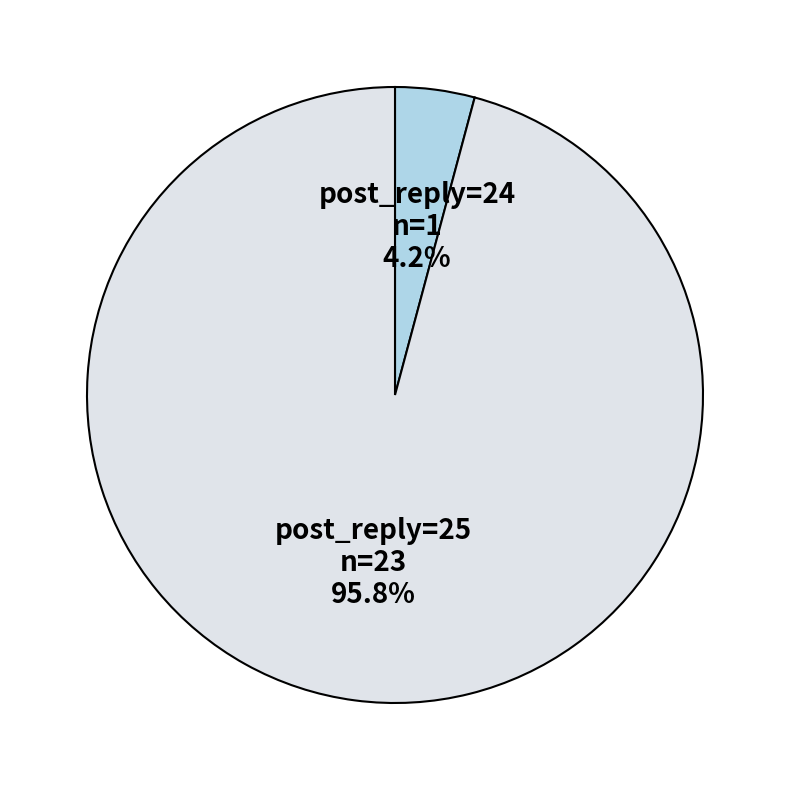

Which category has the biggest portion of the pie?

post_reply=25